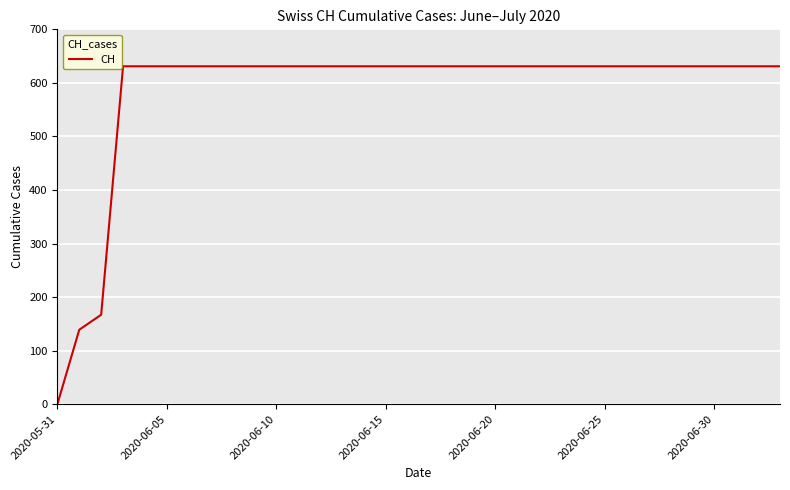

What is the difference between the maximum and minimum values?

631